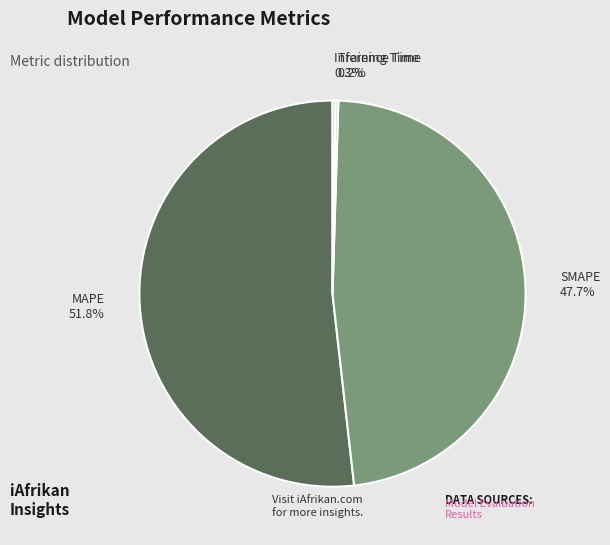

Which category has the biggest portion of the pie?

MAPE